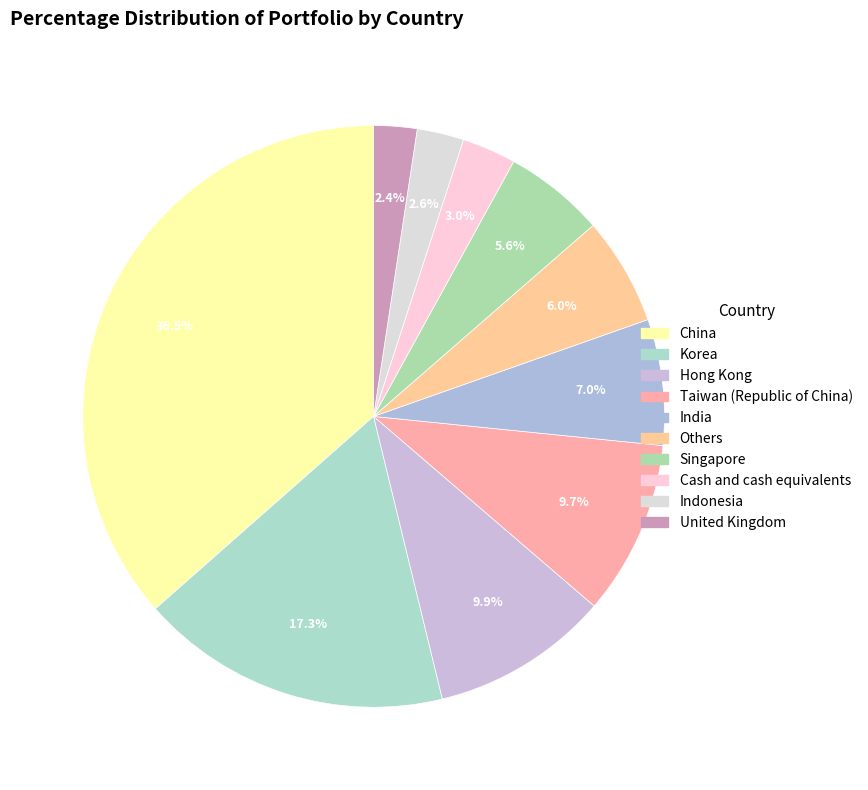

How many segments does this pie chart have?

10